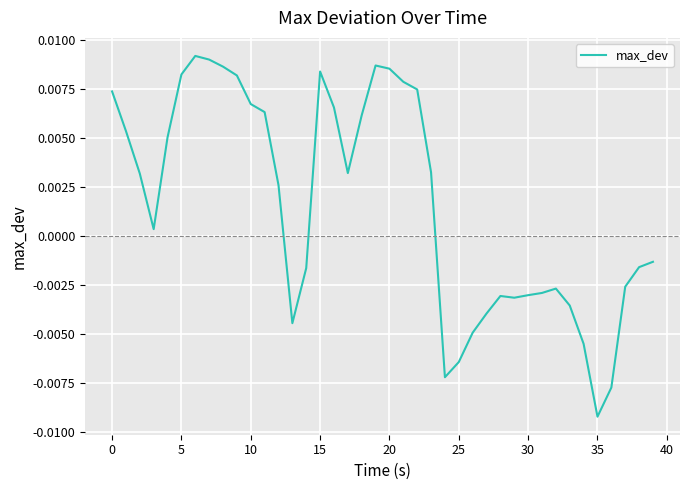

How many lines are shown in the chart?

1